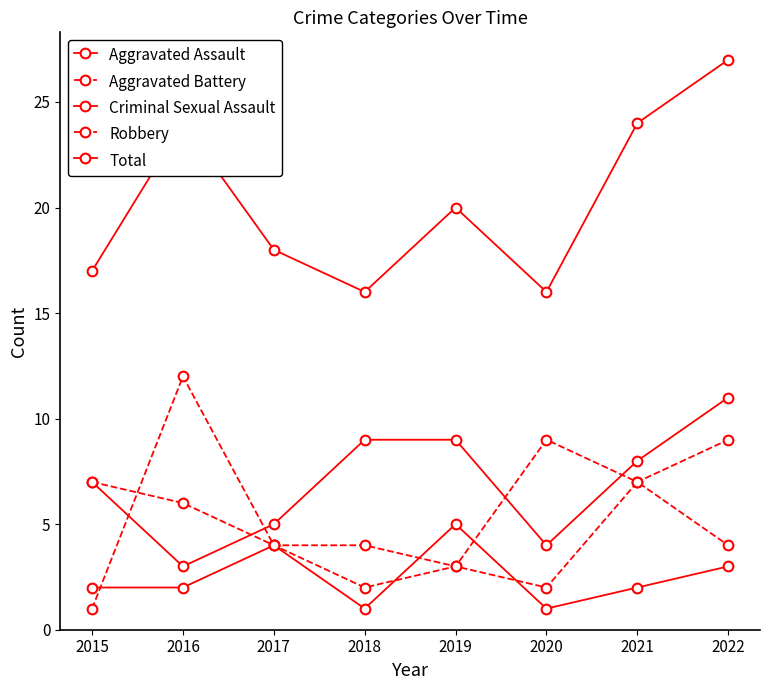

How many distinct data groups are displayed?

5